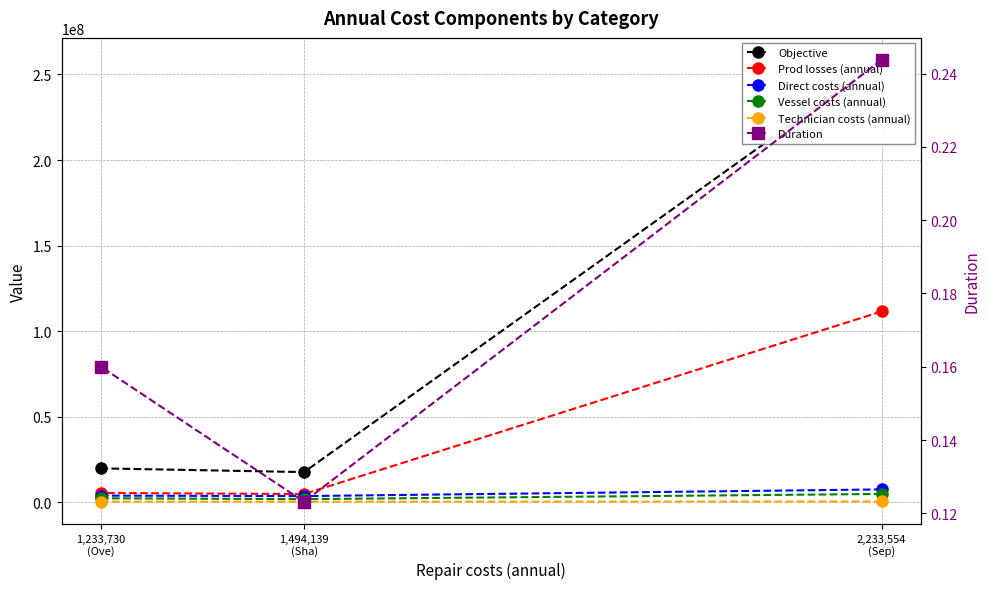

What is the difference between the maximum and second lowest values in the Vessel costs (annual) series?

2519778.5